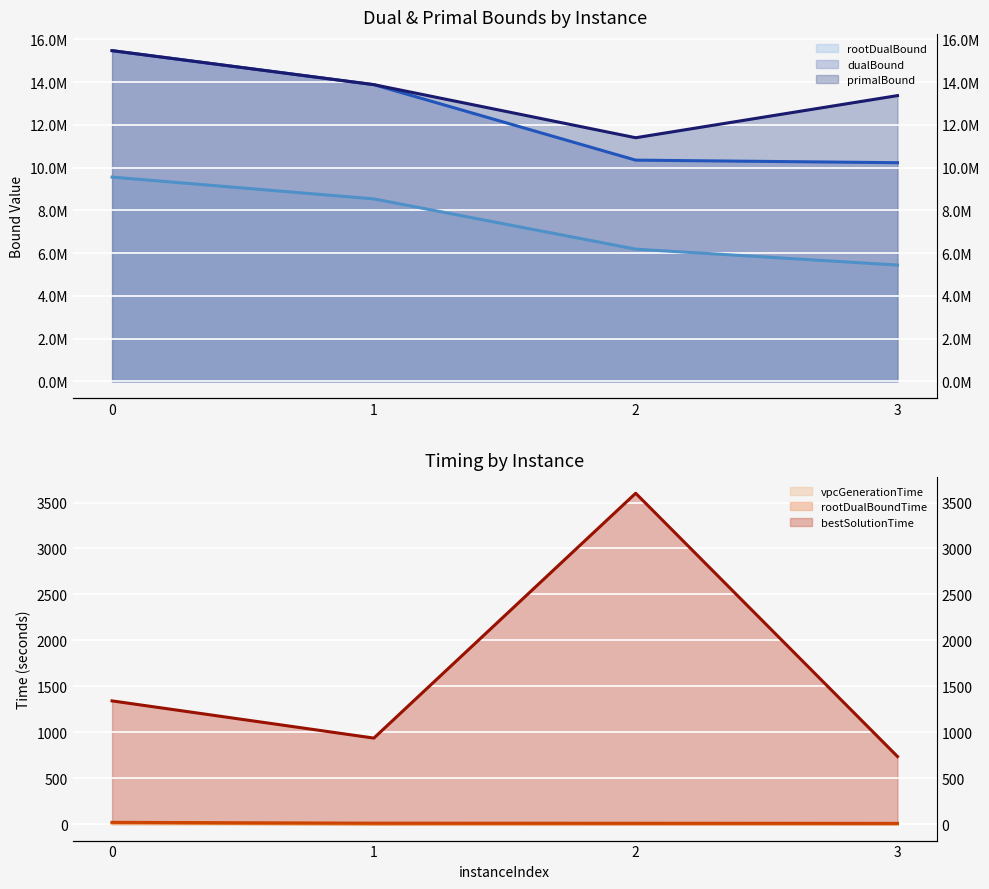

How many lines are shown in the chart?

3